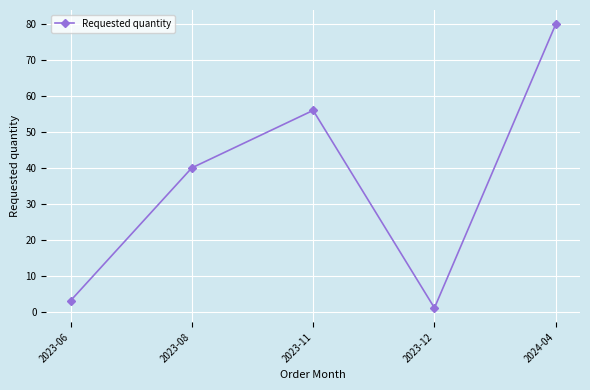

Where is the first local minimum?

2023-12